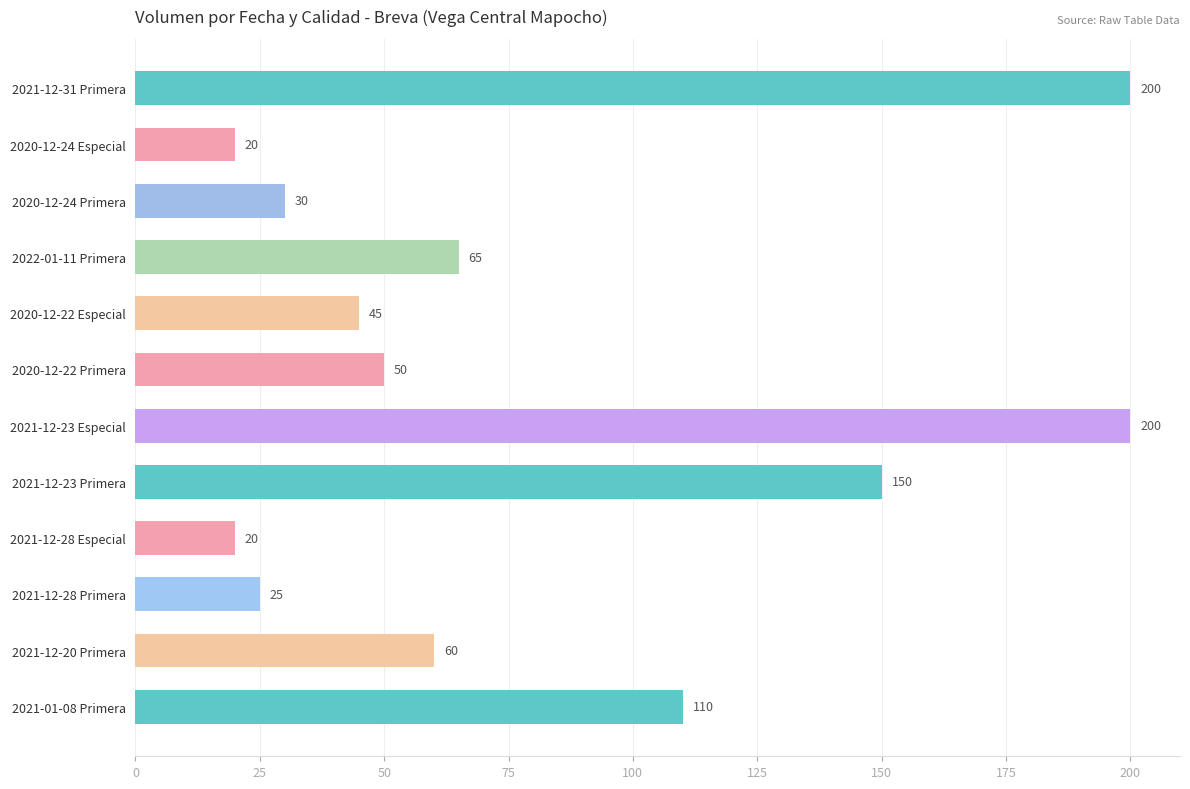

Which has a higher value, 2020-12-22 Especial or 2020-12-22 Primera?

2020-12-22 Primera